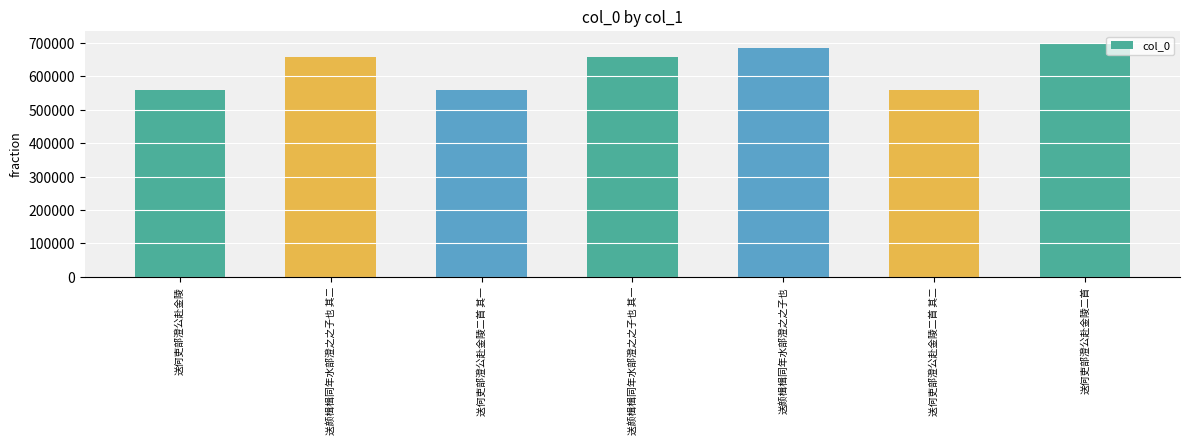

What is the change in value from 送何吏部澄公赴金陵 to 送何吏部澄公赴金陵二首?

+140837